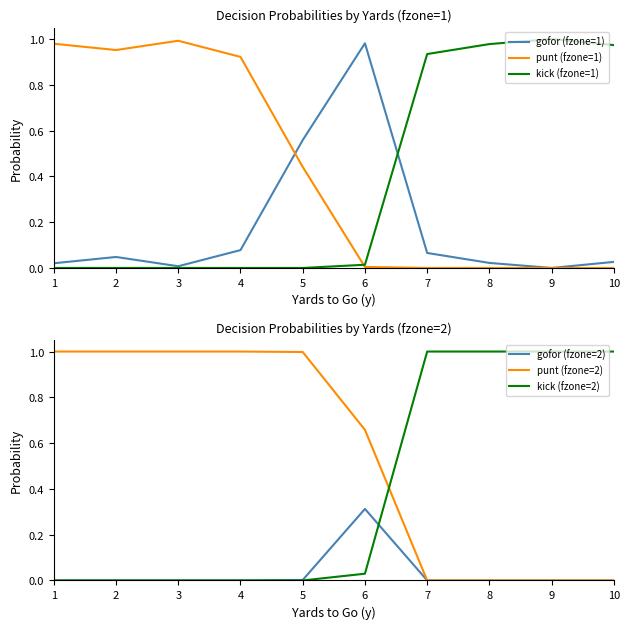

Reading left to right, transcribe all the data shown in this chart.

gofor (fzone=1): 0.0	0.0	0.0	0.1	0.6	1.0	0.1	0.0	0.0	0.0
punt (fzone=1): 1.0	1.0	1.0	0.9	0.4	0.0	0.0	0.0	0.0	0.0
kick (fzone=1): 0.0	0.0	0.0	0.0	0.0	0.0	0.9	1.0	1.0	1.0
gofor (fzone=2): 0.0	0.0	0.0	0.0	0.0	0.3	0.0	0.0	0.0	0.0
punt (fzone=2): 1.0	1.0	1.0	1.0	1.0	0.7	0.0	0.0	0.0	0.0
kick (fzone=2): 0.0	0.0	0.0	0.0	0.0	0.0	1.0	1.0	1.0	1.0